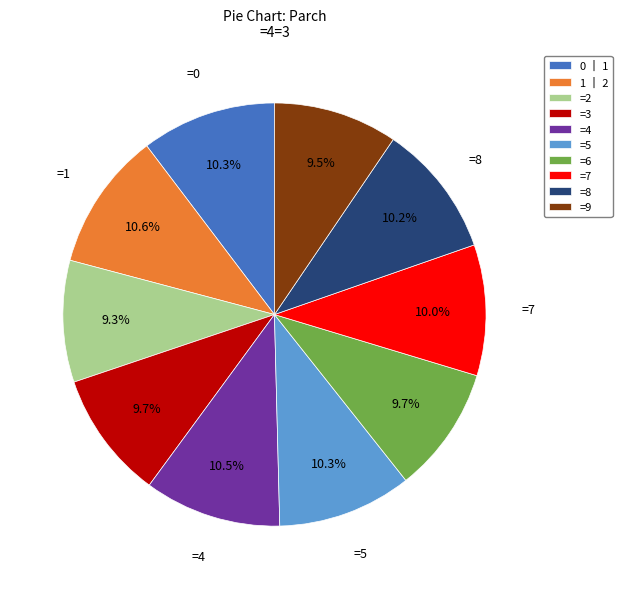

How many slices are in this pie chart?

10